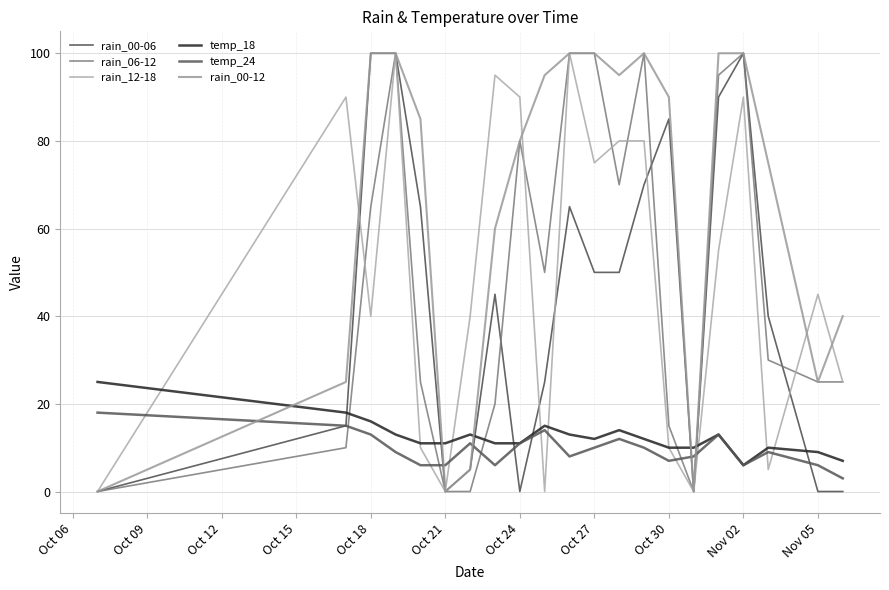

How many lines are shown in the chart?

6